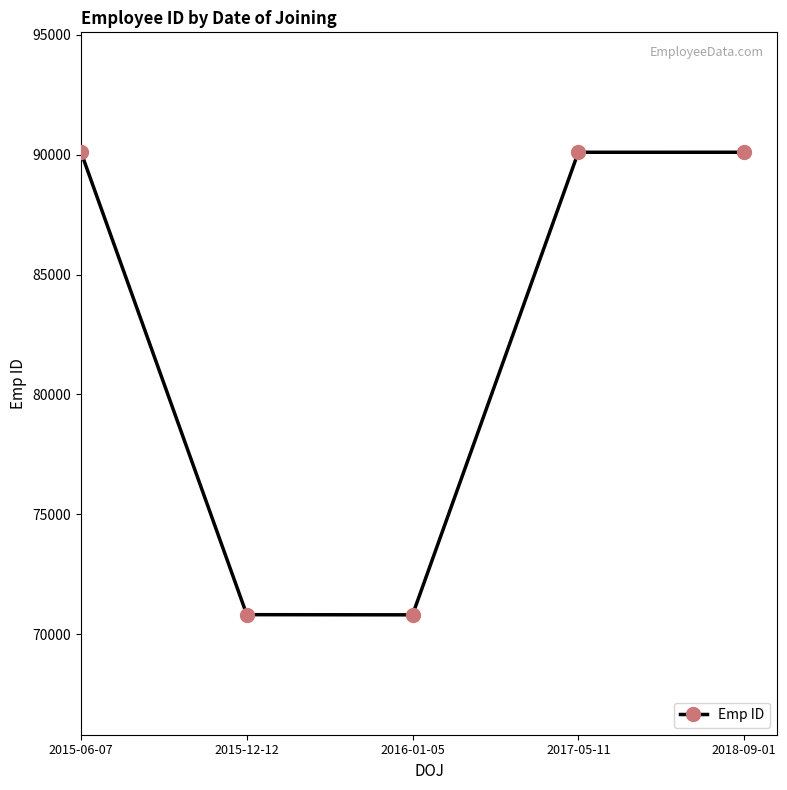

What is the difference between the maximum and minimum values?

19293